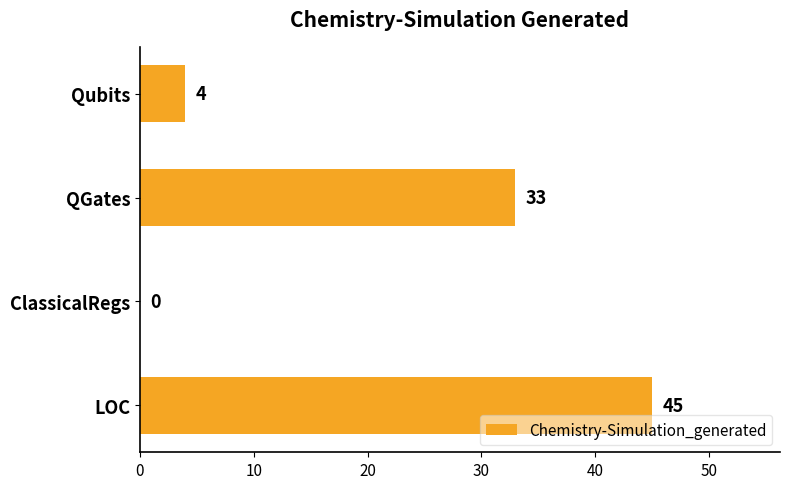

Where is the data nearest to the value 22?

QGates